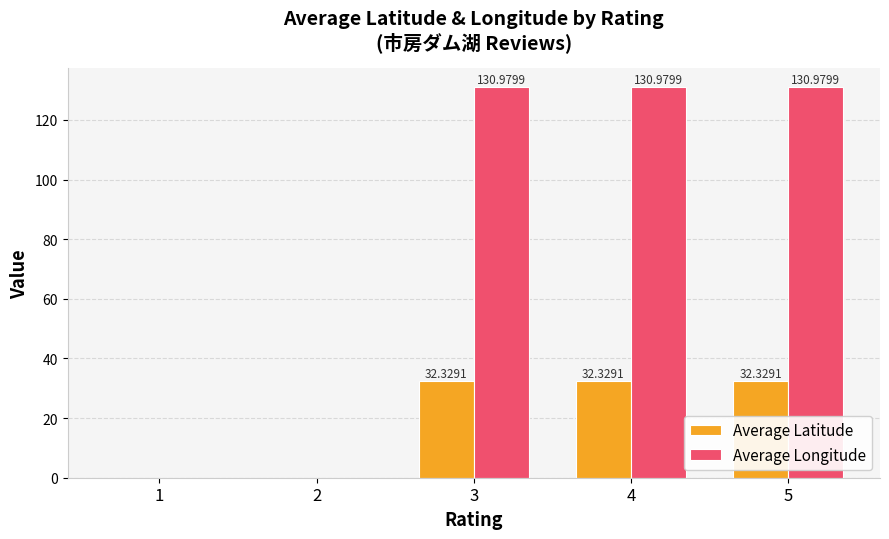

Is it true that Average Latitude equals 53.2 at 5?

False